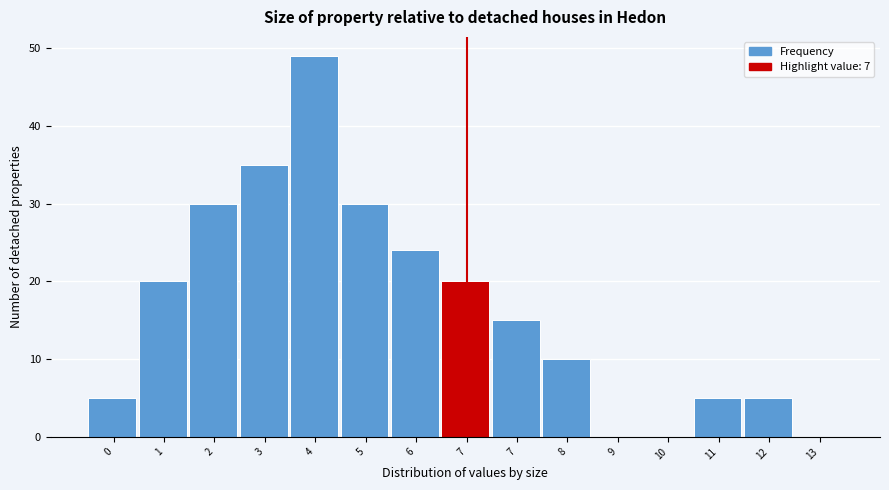

Count the number of categories in the chart.

15